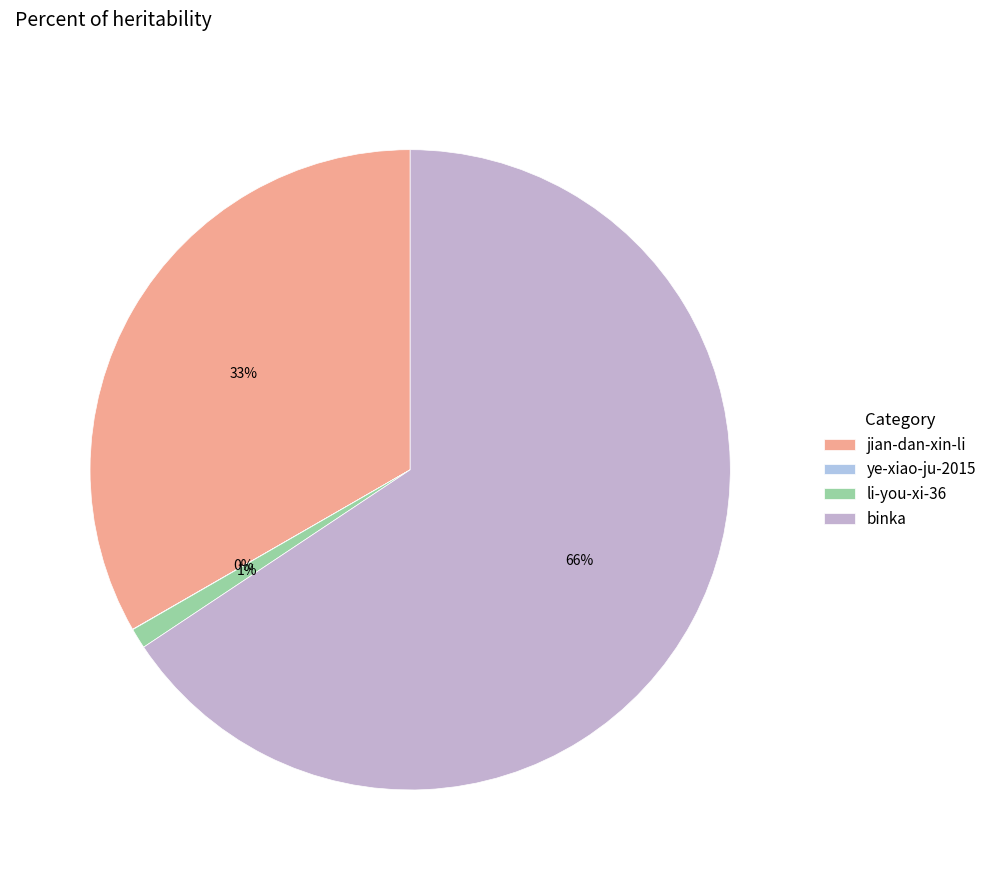

Combined, what portion of the pie is ye-xiao-ju-2015 and binka?

65.7%